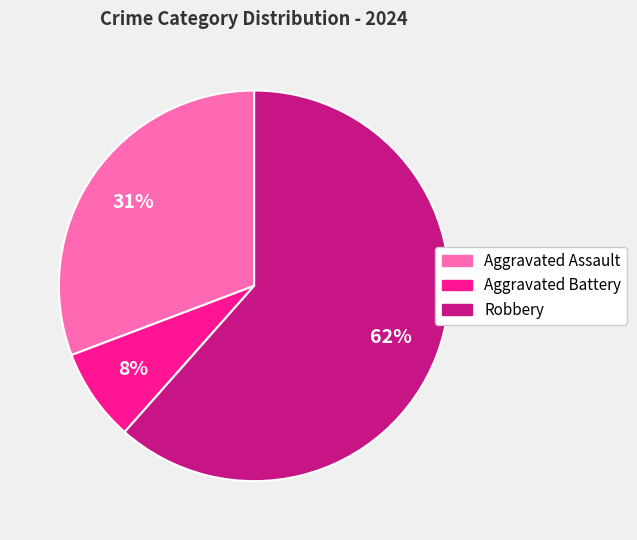

Rank the categories by value from lowest to highest.

Aggravated Battery, Aggravated Assault, Robbery